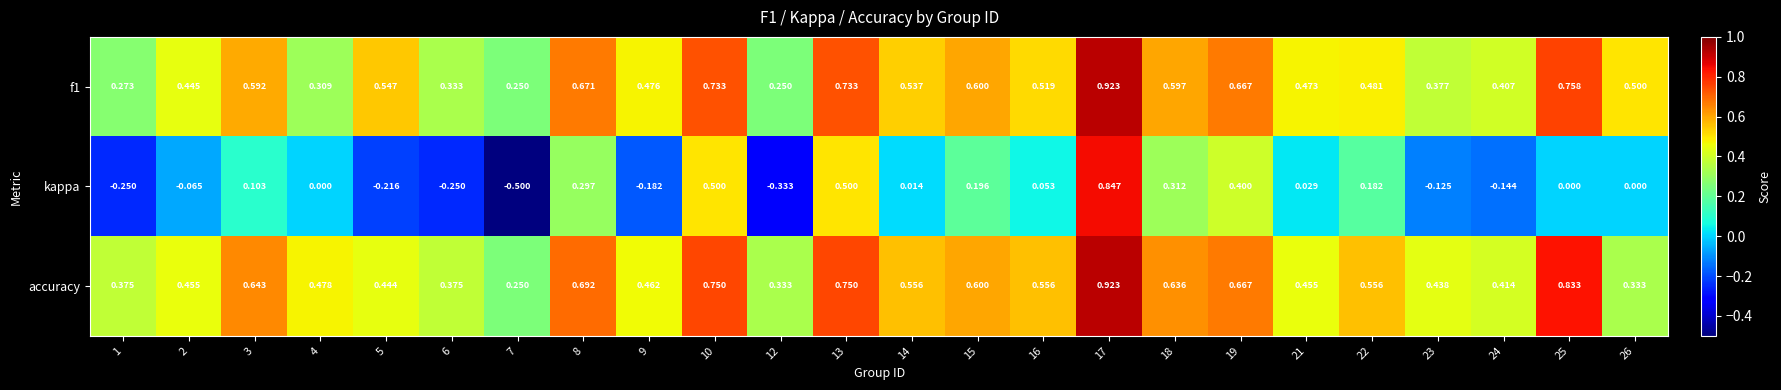

Is the value of f1 at 3 greater than the value of accuracy at 9?

Yes